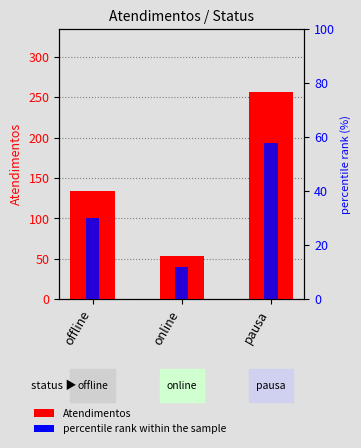

What are all the series names shown in the legend?

Atendimentos, percentile rank within the sample